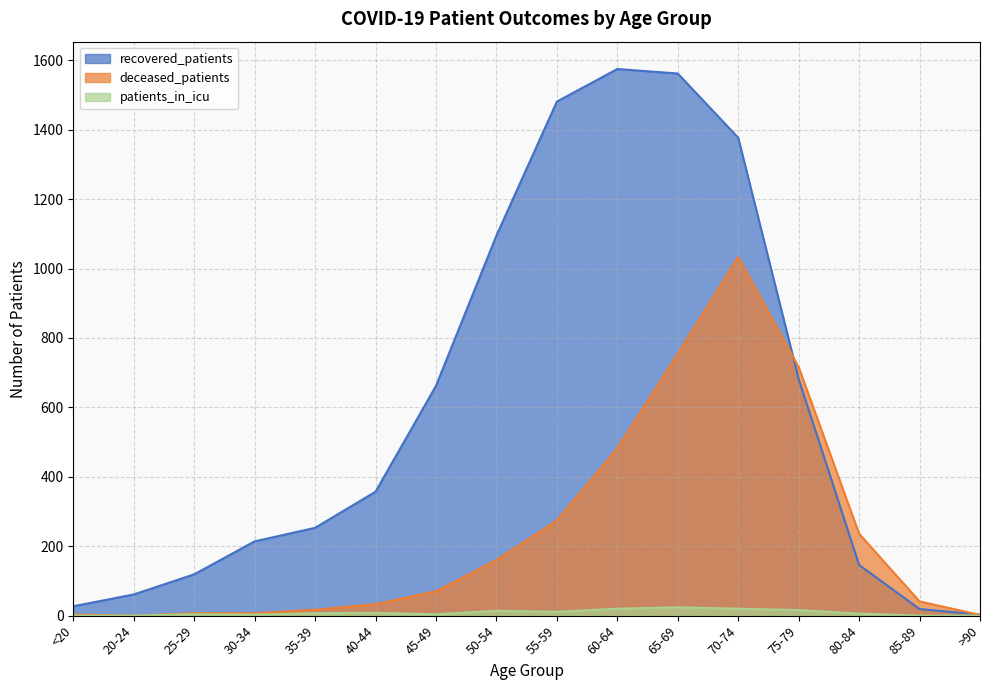

What is the difference between the maximum and second lowest values in the patients_in_icu series?

24